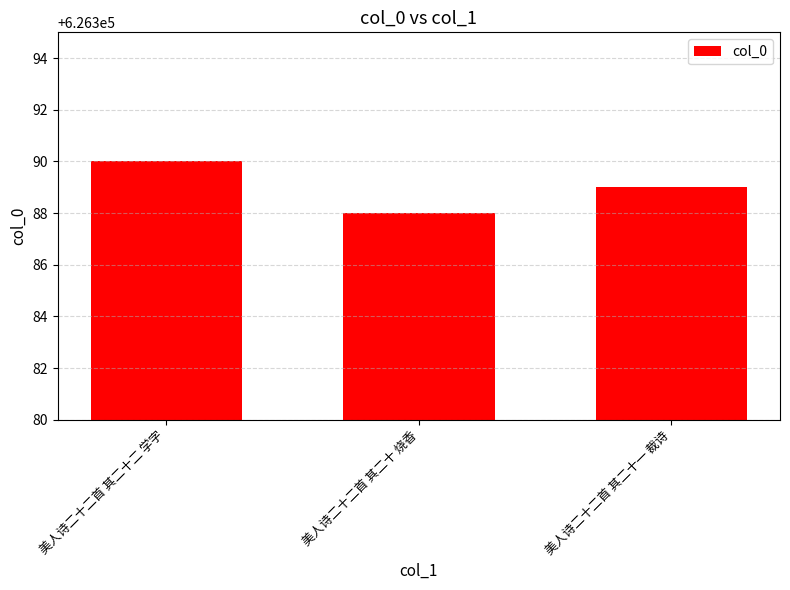

Reading left to right, transcribe all the data shown in this chart.

626390	626388	626389